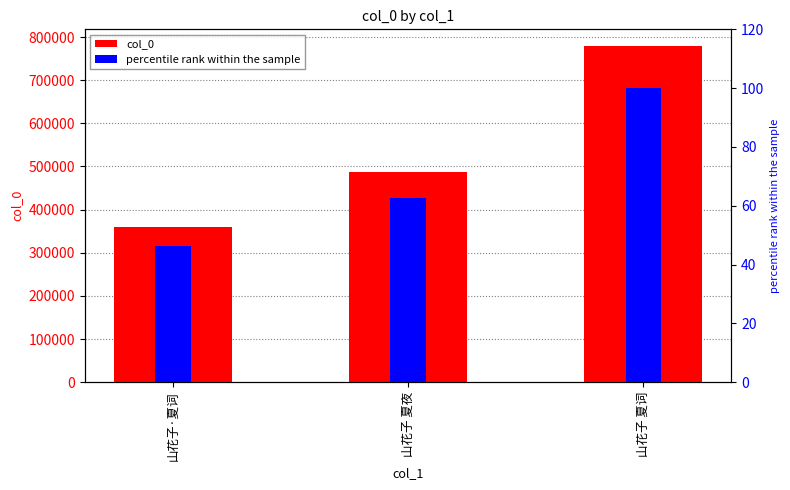

What is the label of the 2nd bar from the left?

山花子 夏夜